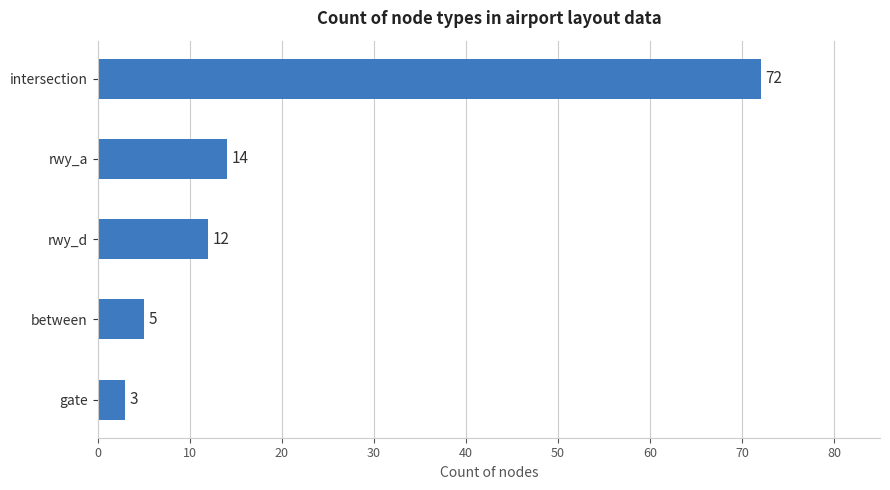

How many values are below 12?

2